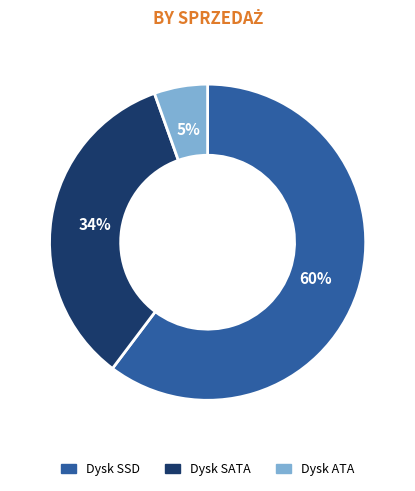

Is it true that Dysk SATA is 34% of the pie?

True